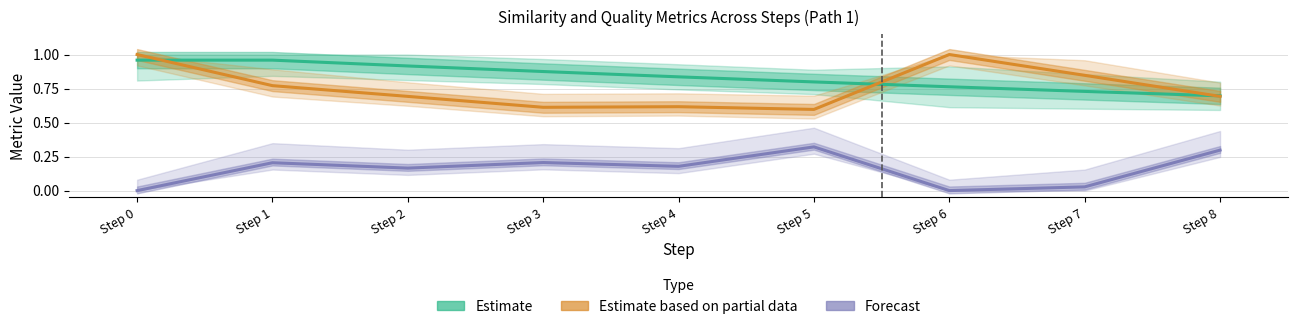

True or false: Estimate based on partial data (similarity_to_cue) and Forecast (originality_to_cue) intersect in this chart.

False